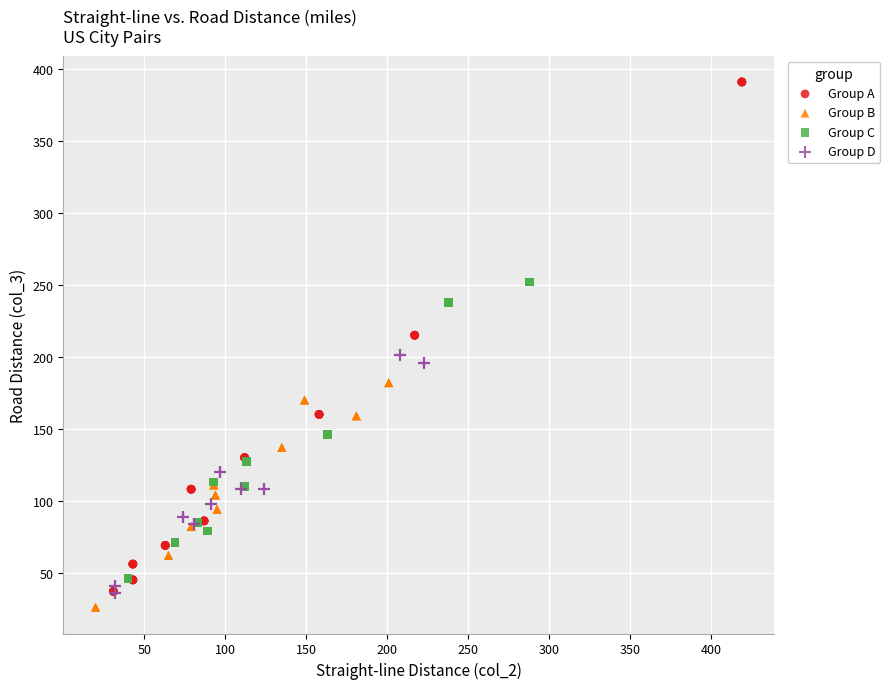

Which series reaches the maximum Y coordinate?

Group A